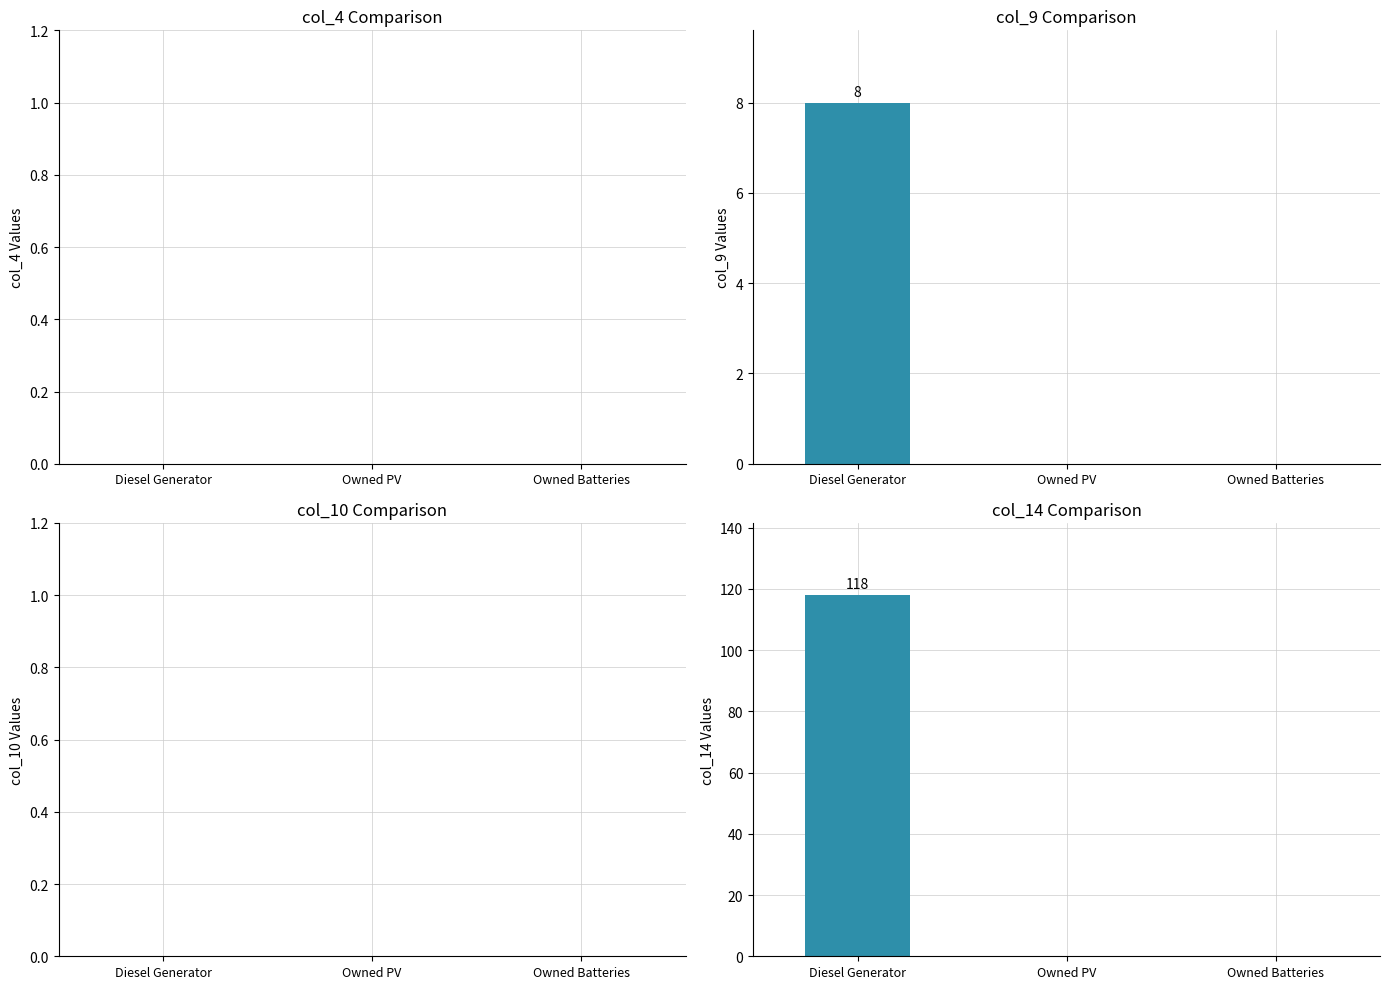

Which has a higher value, Owned PV or Owned Batteries?

Owned PV